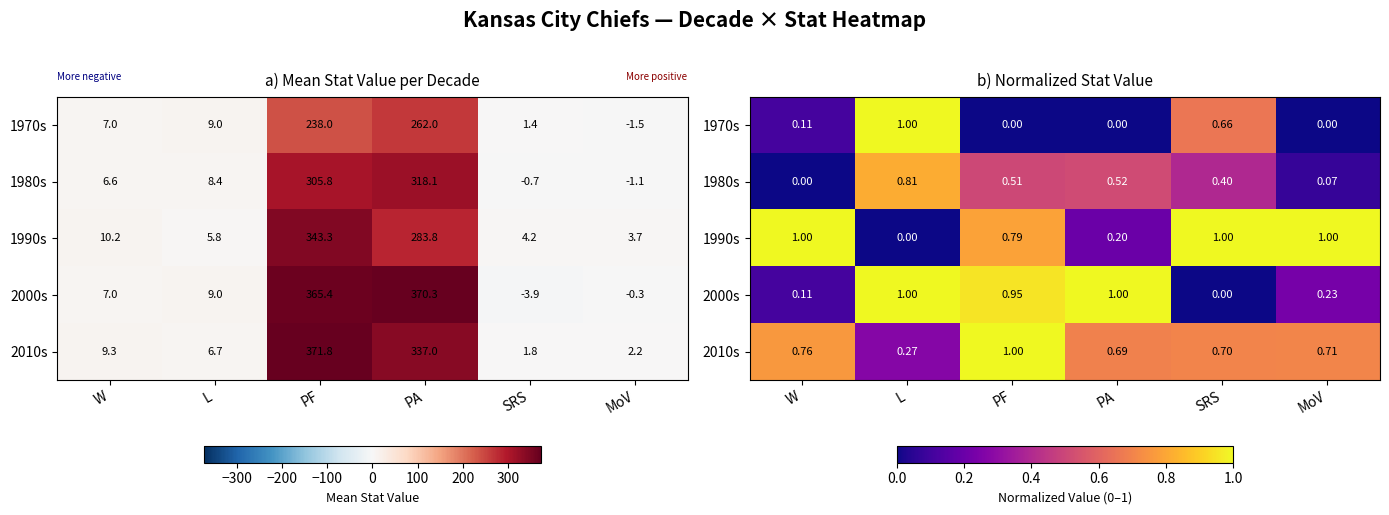

At which label is 2010s closest to 0?

L